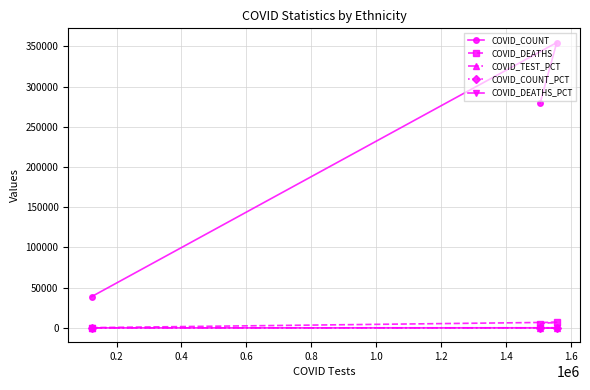

Which series has the largest range (max minus min)?

COVID_COUNT